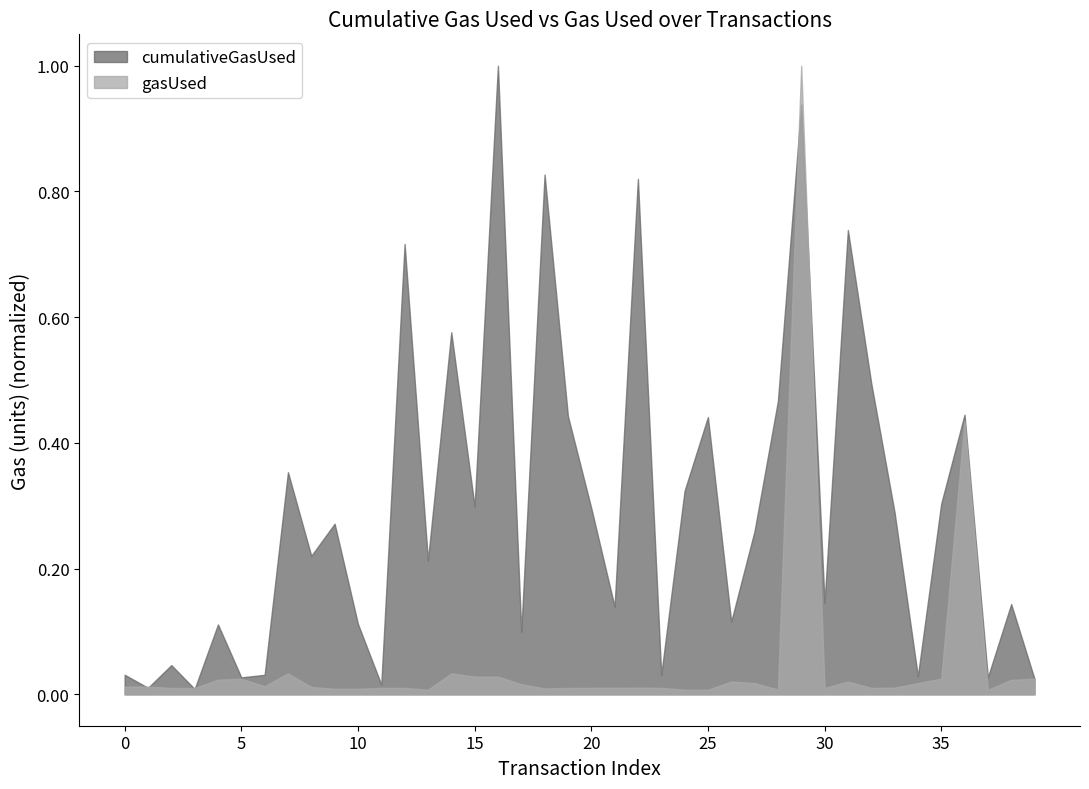

At which category is the sum across all series the highest?

29